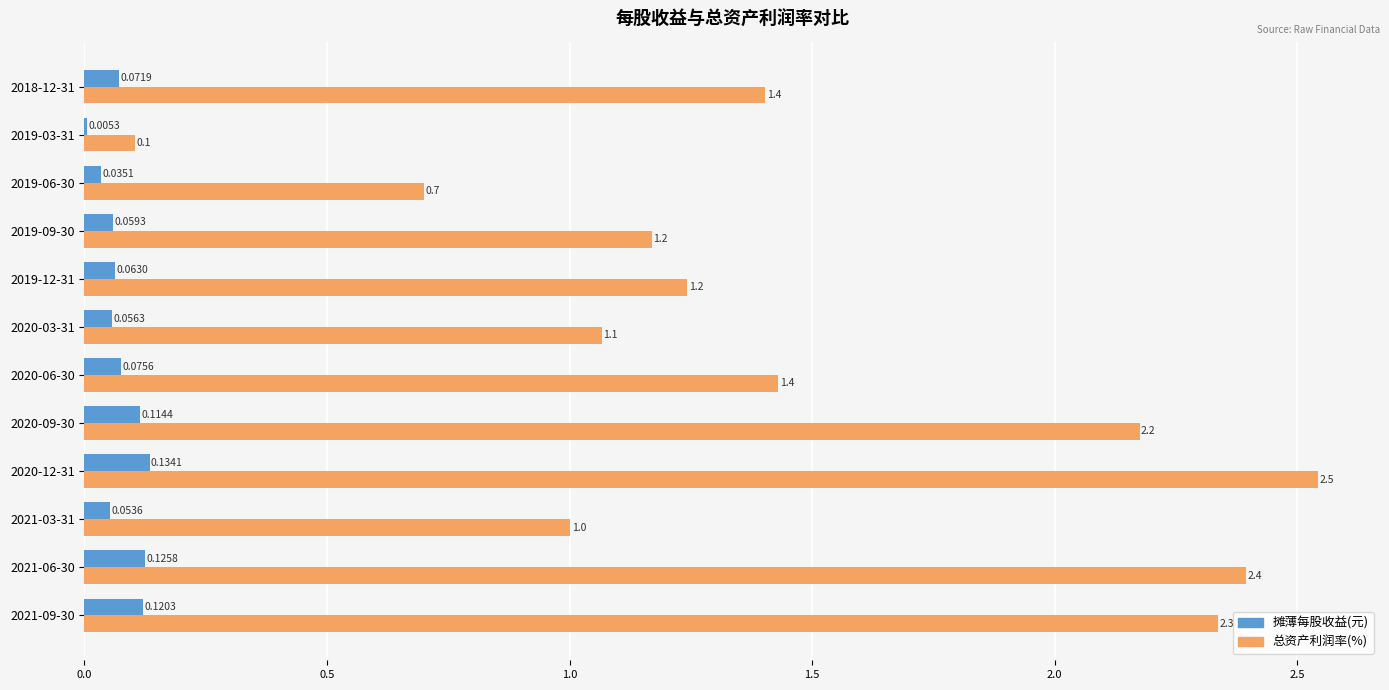

Which series has the largest total across all categories?

总资产利润率(%)